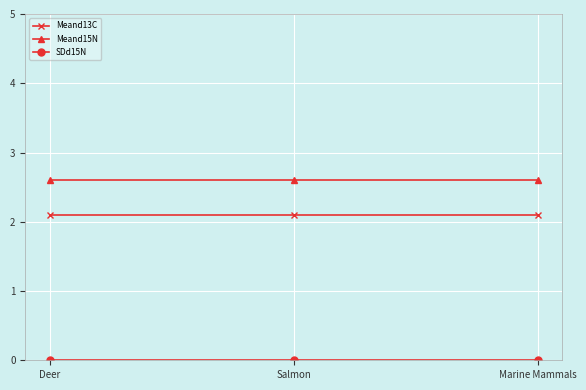

Does the chart have visible grid lines?

Yes